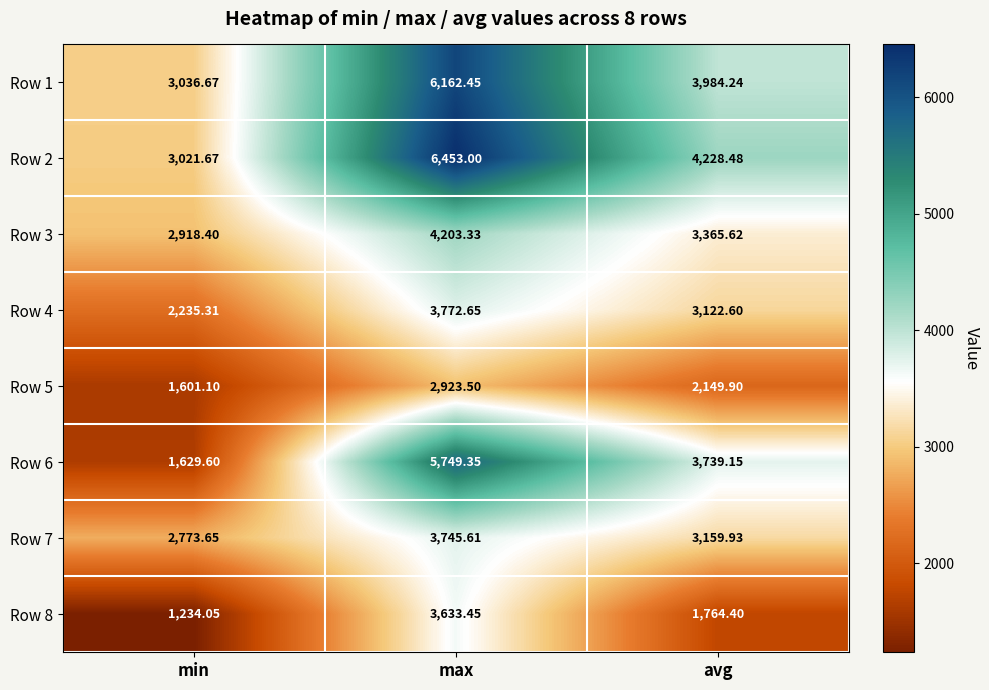

Which category has the highest value in the Row 2 series?

max